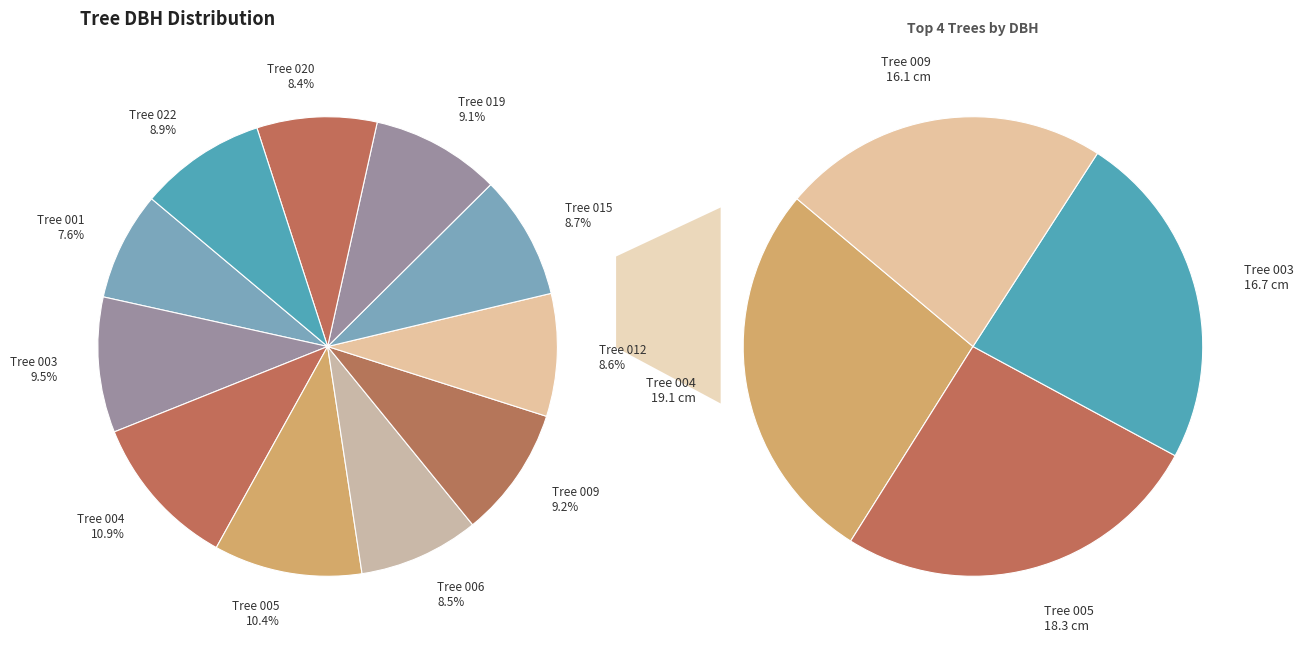

Does 340423009 account for over 50% of the chart?

No